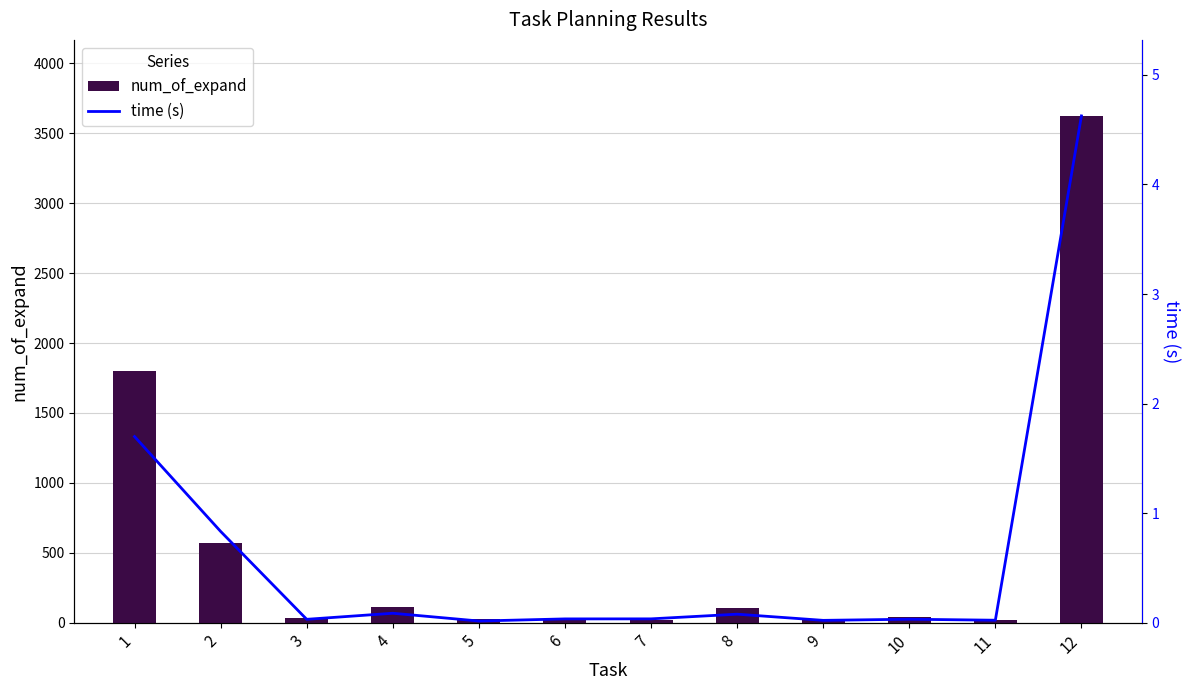

What is the spread (max minus min) of values at 6?

27.0